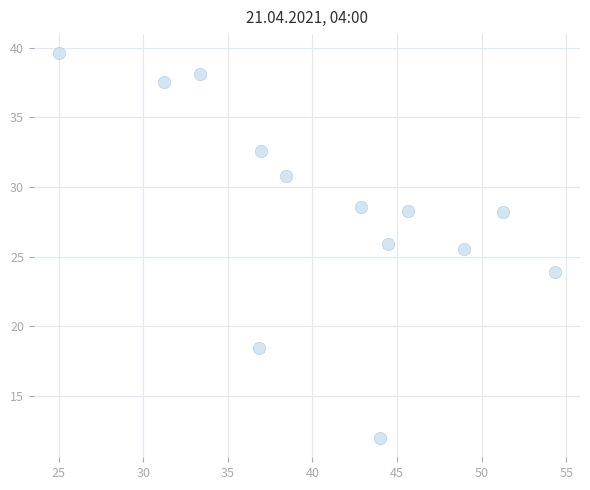

What is the range of Y values (max minus min)?

27.6